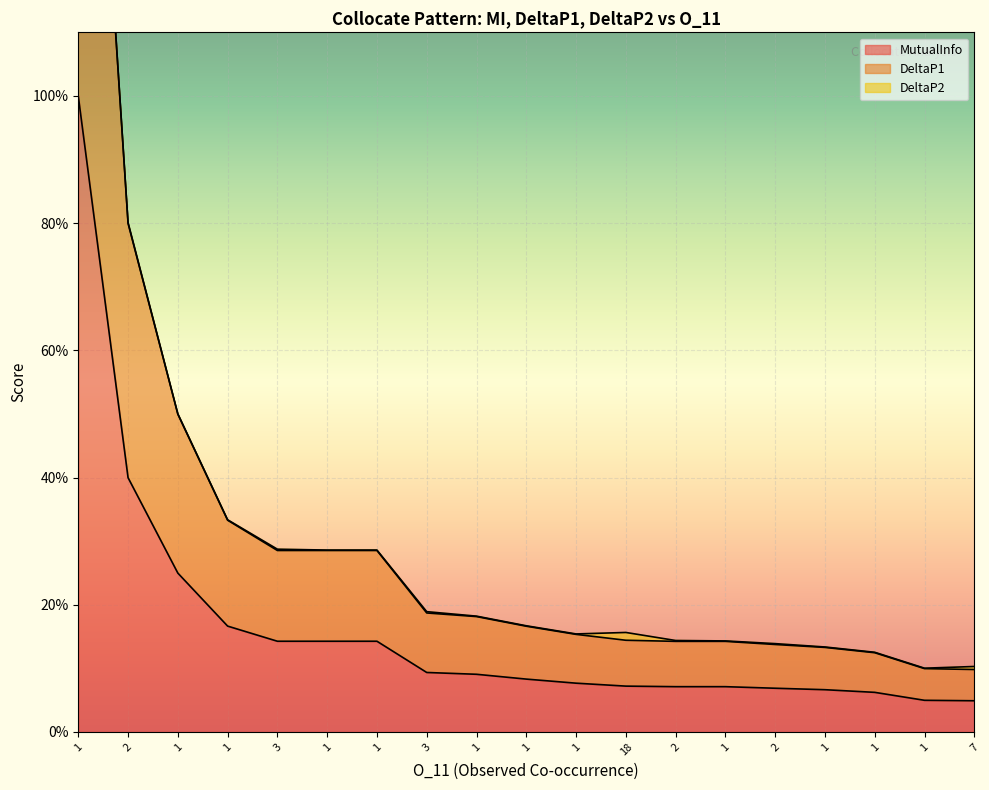

At 1, list the series in order from smallest to largest.

MutualInfo, DeltaP1